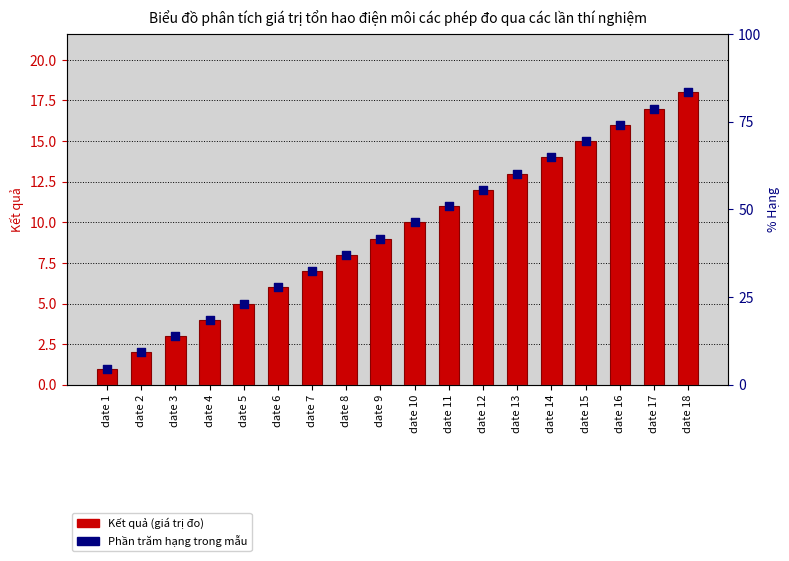

Which series reaches the minimum Y coordinate?

Kết quả